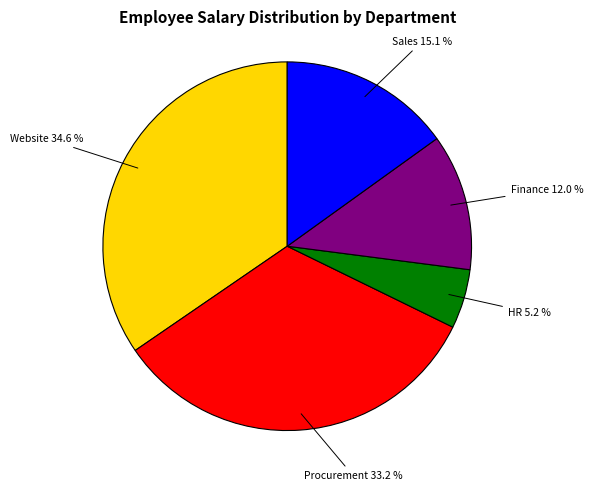

Is there a majority slice in this chart?

No